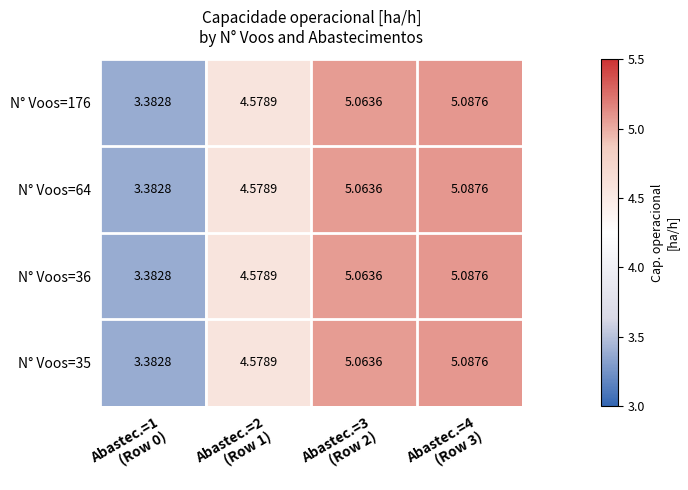

How many values in the N° Voos=35 series exceed 5?

2